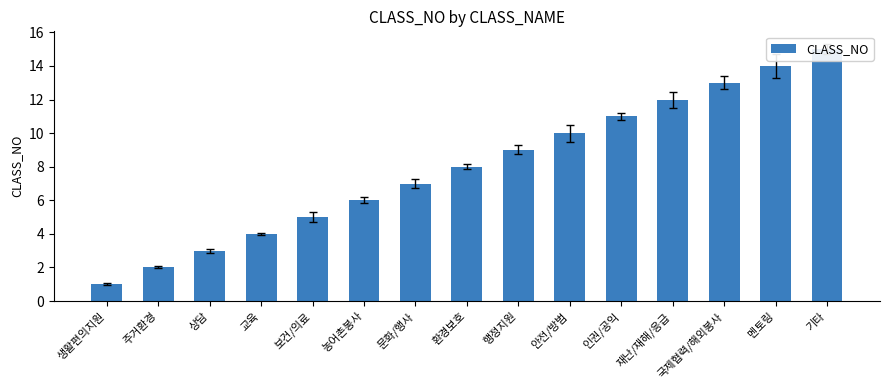

What is the label of the 2nd bar from the right?

멘토링